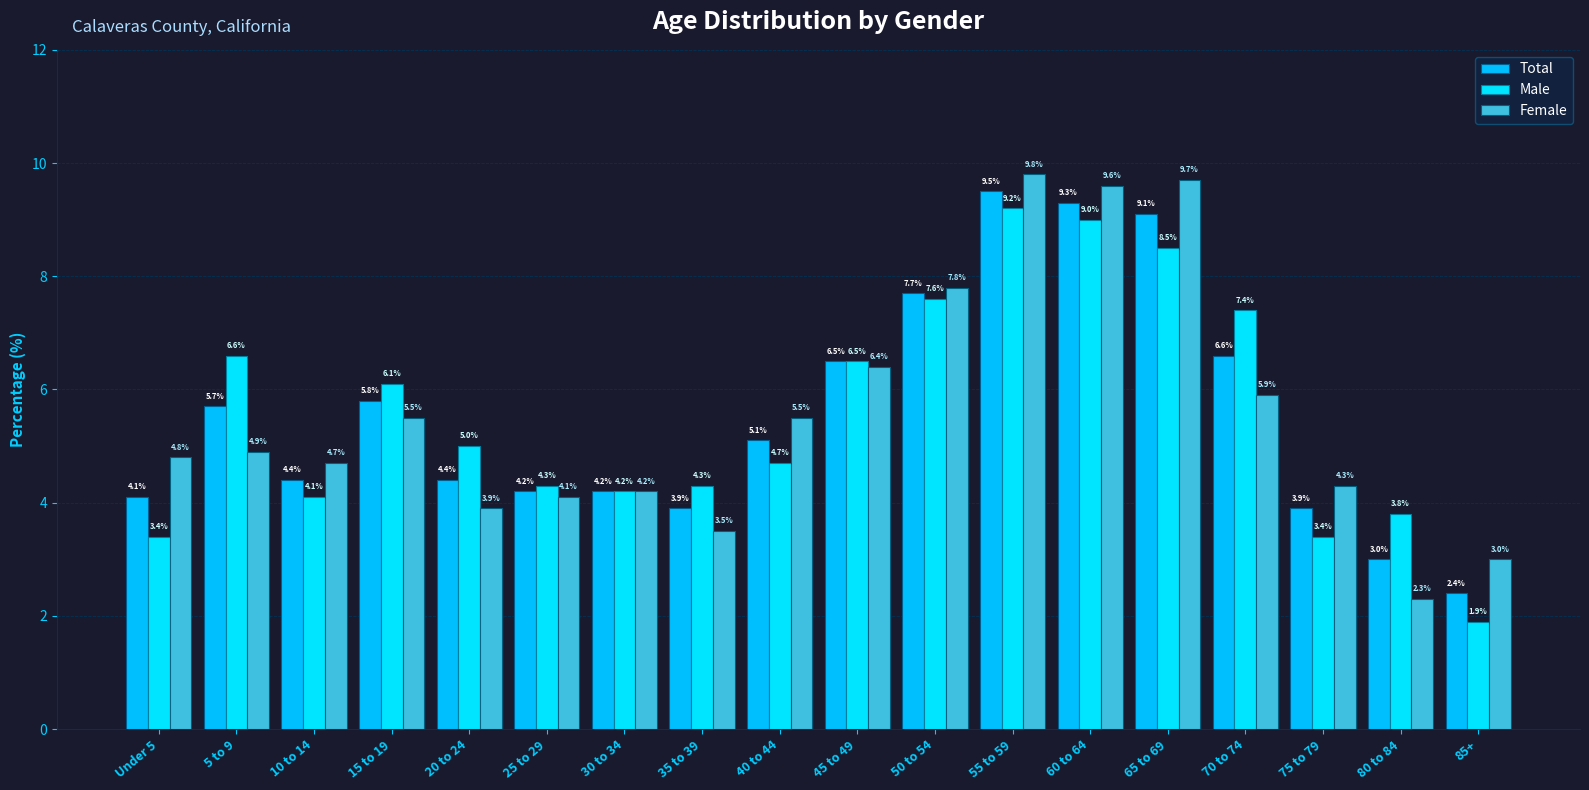

At which label is Female closest to 6?

70 to 74